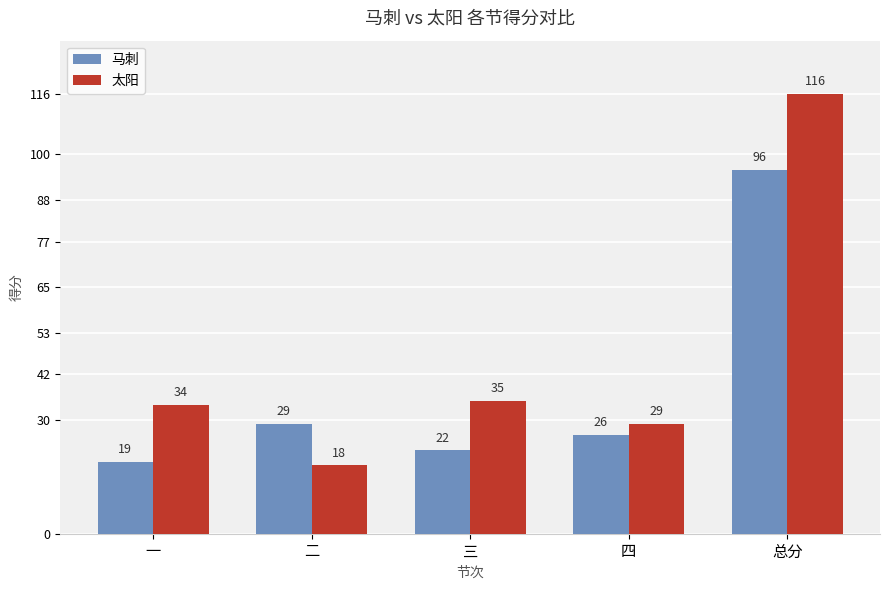

Is it true that 太阳 equals 29 at 四?

True